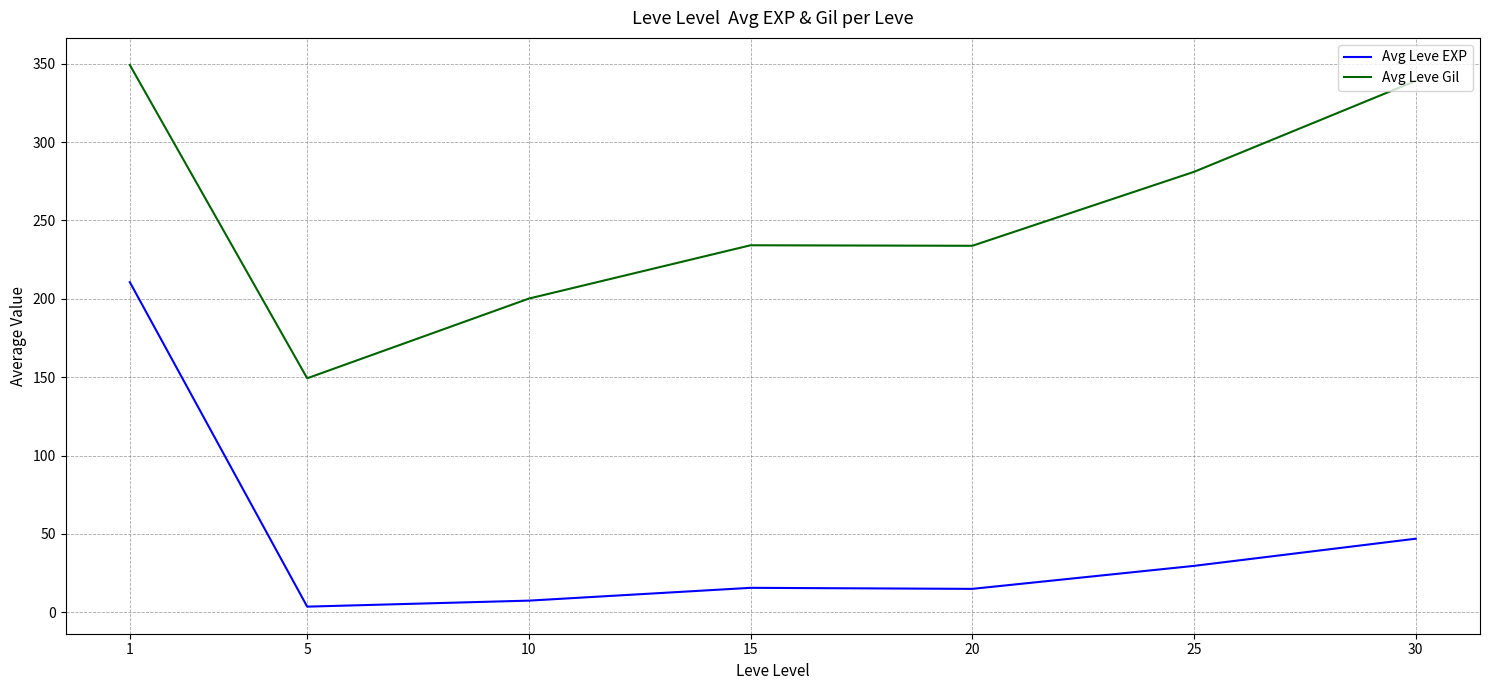

True or false: Avg Leve Gil and Avg Leve EXP intersect in this chart.

False